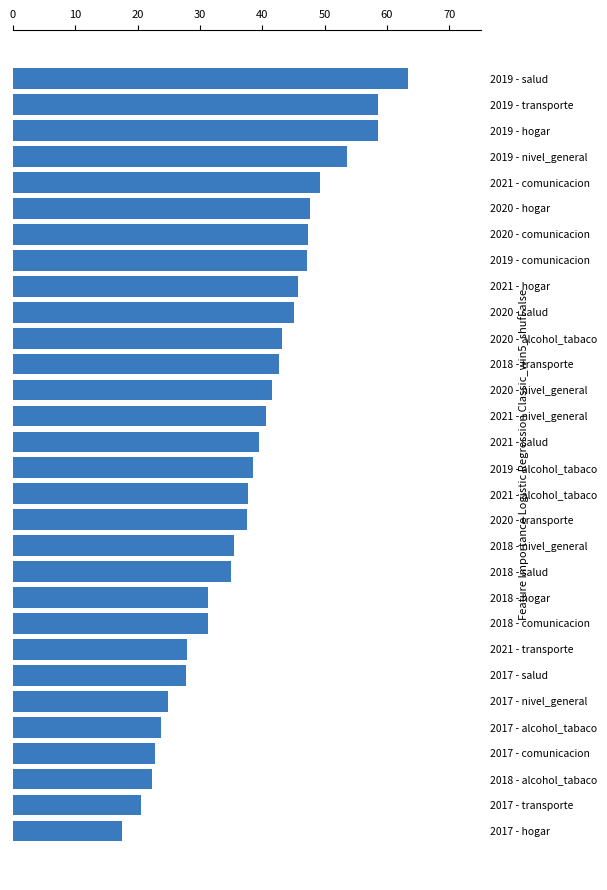

What is the difference between the second highest and minimum values?

41.2